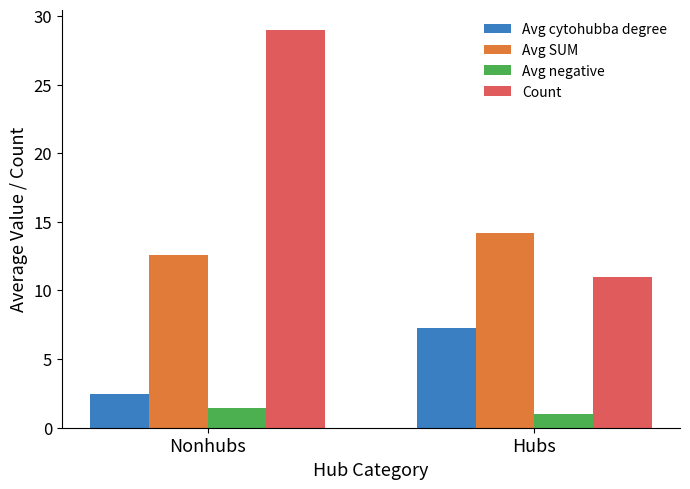

What is the minimum value for Avg cytohubba degree?

2.5